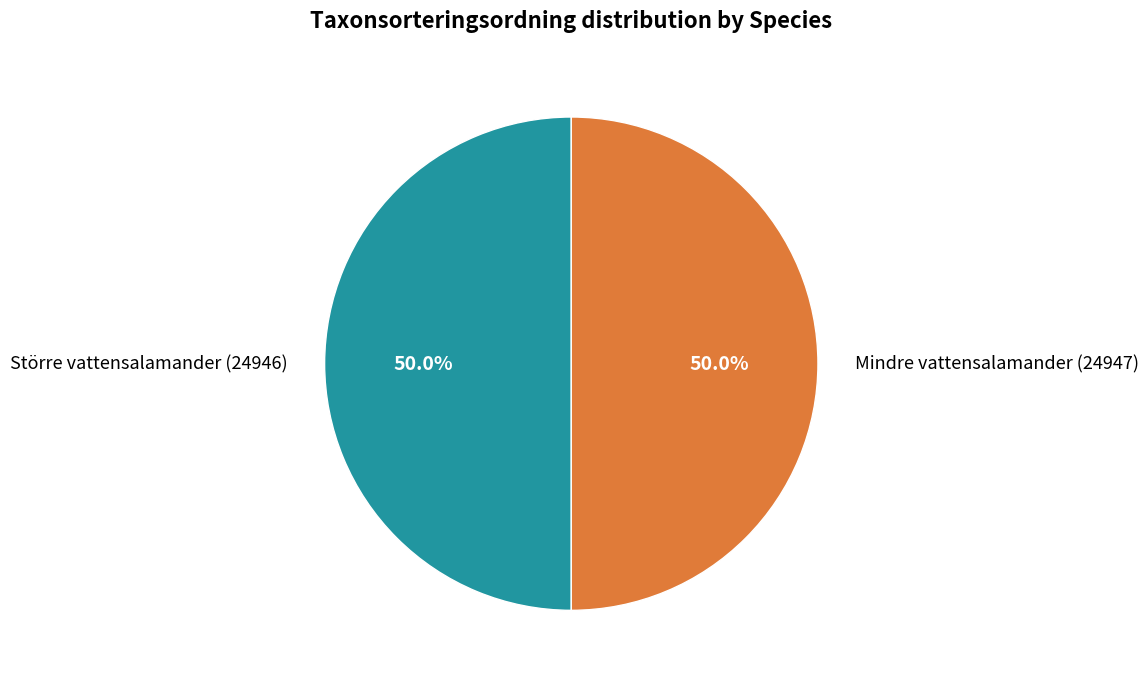

To the nearest percent, what percentage of the pie is Större vattensalamander (24946)?

50%